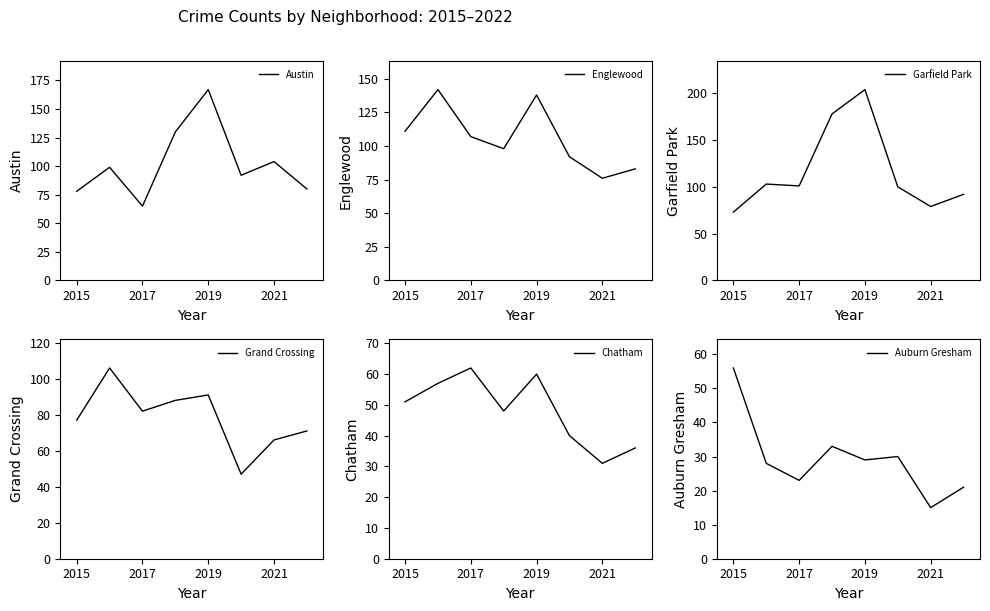

How many lines are shown in the chart?

6